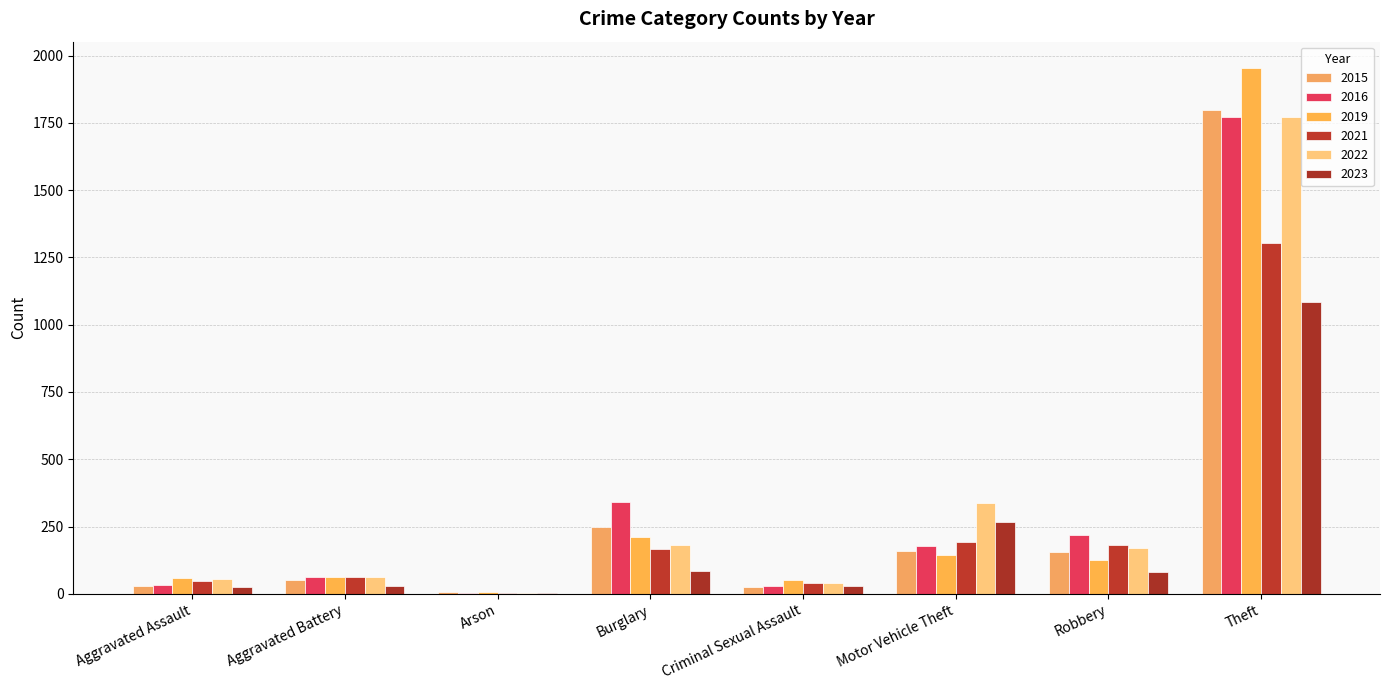

The 2023 series shows 1086 at Theft. True or false?

True